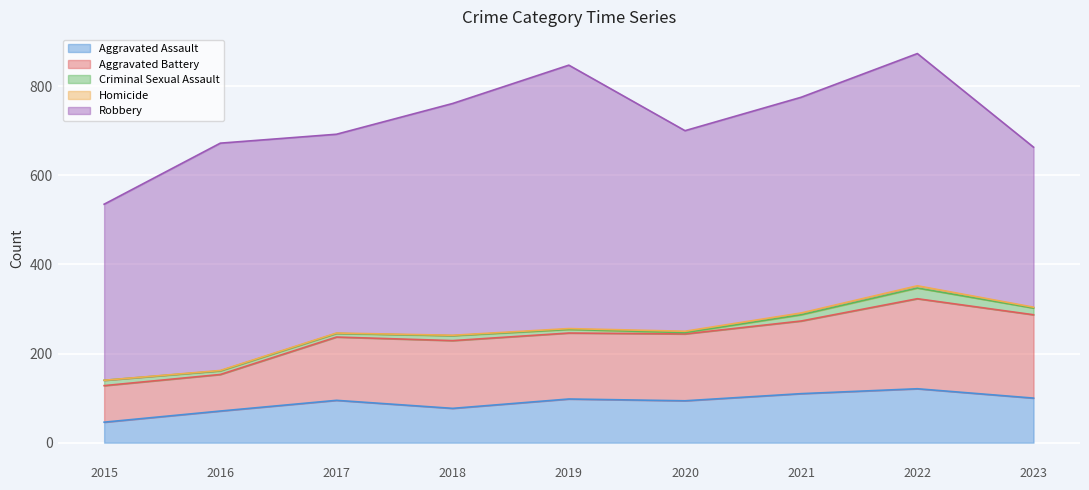

List the series in order of their peak value, lowest first.

Homicide, Criminal Sexual Assault, Aggravated Assault, Aggravated Battery, Robbery